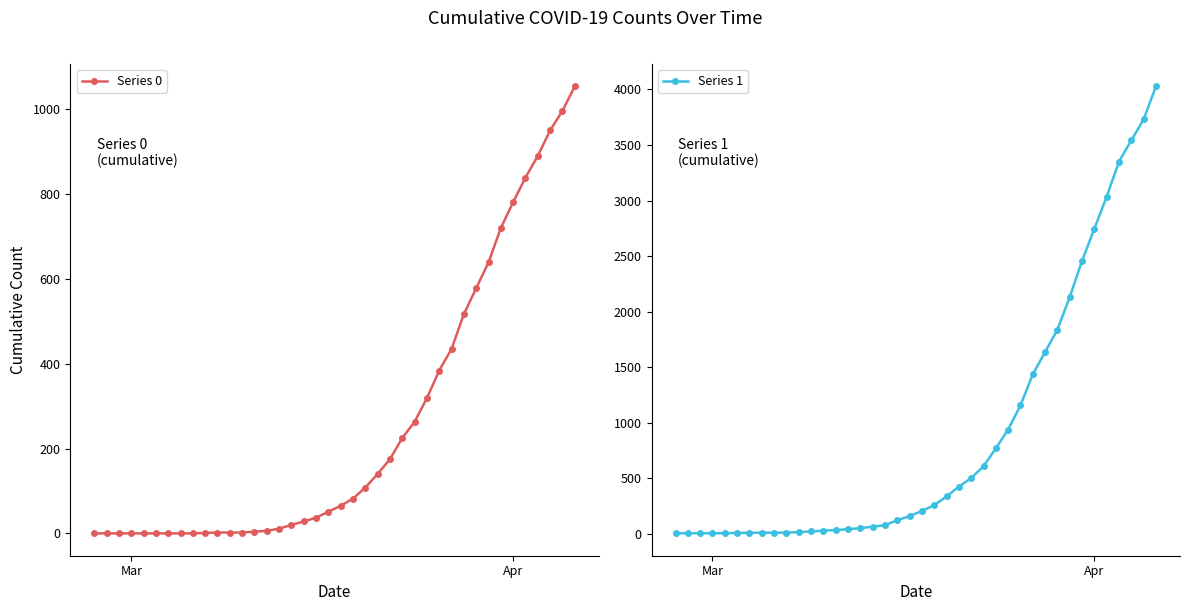

True or false: Series 0 and Series 1 intersect in this chart.

False